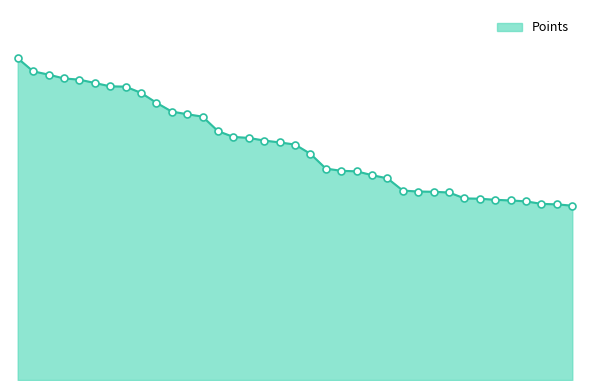

Does the chart display data point markers on the line(s)?

No